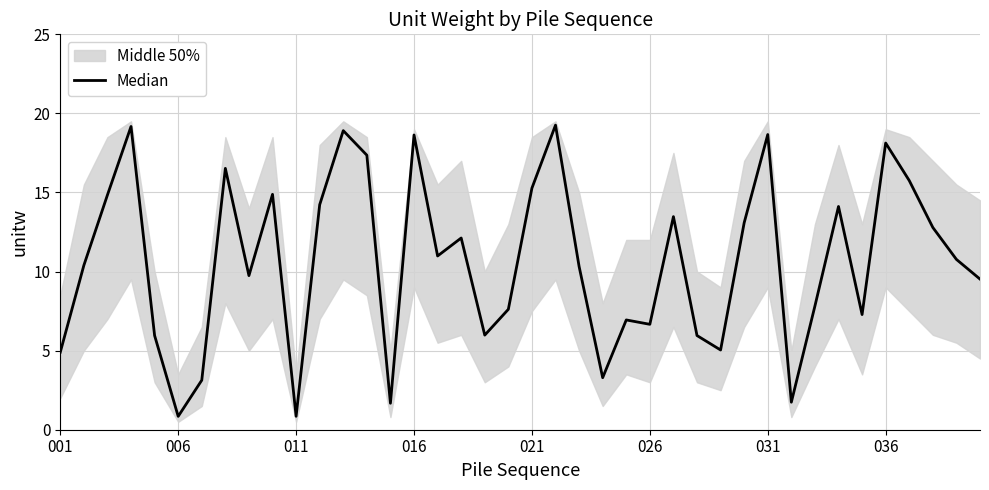

What is the minimum value shown in the chart?

0.8